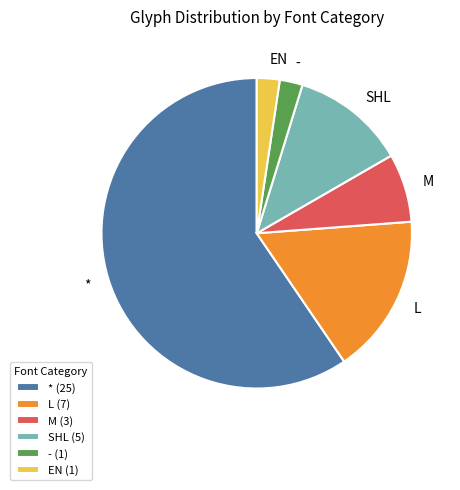

Is the sum of L and - greater than half?

No